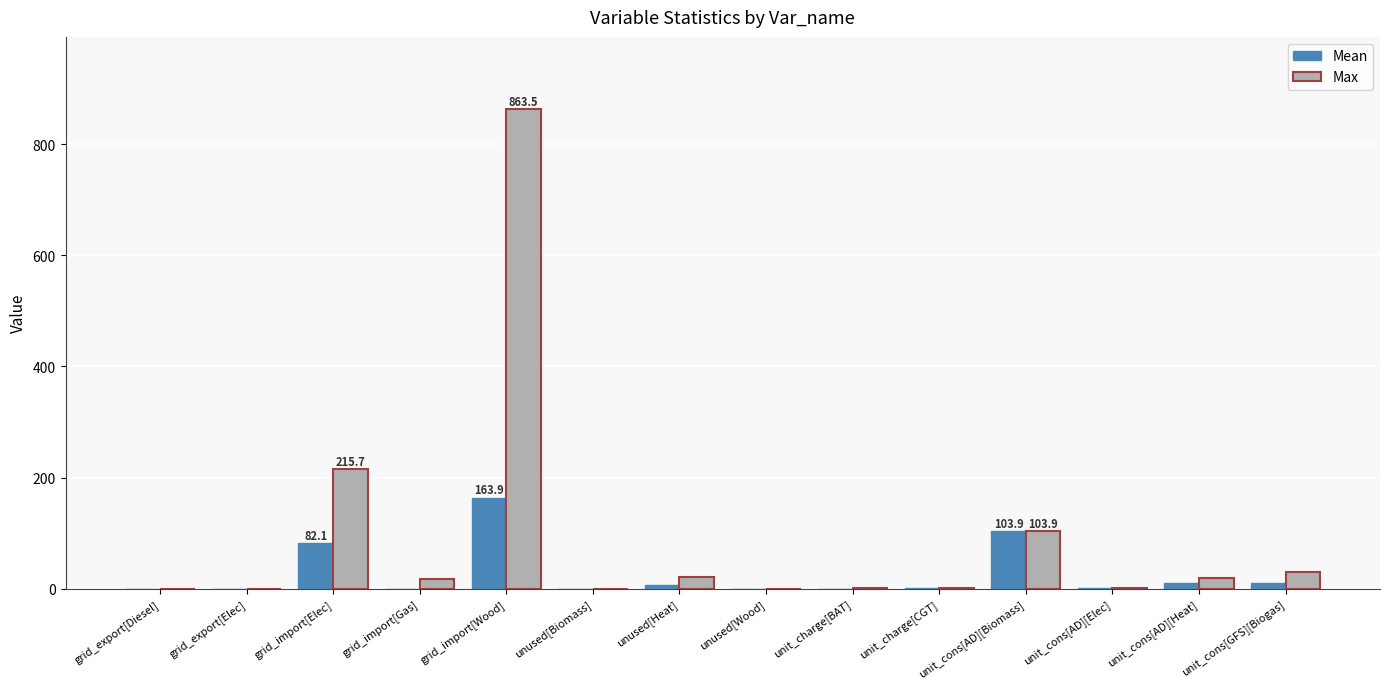

Are the bars grouped side by side (vs. stacked)?

Yes